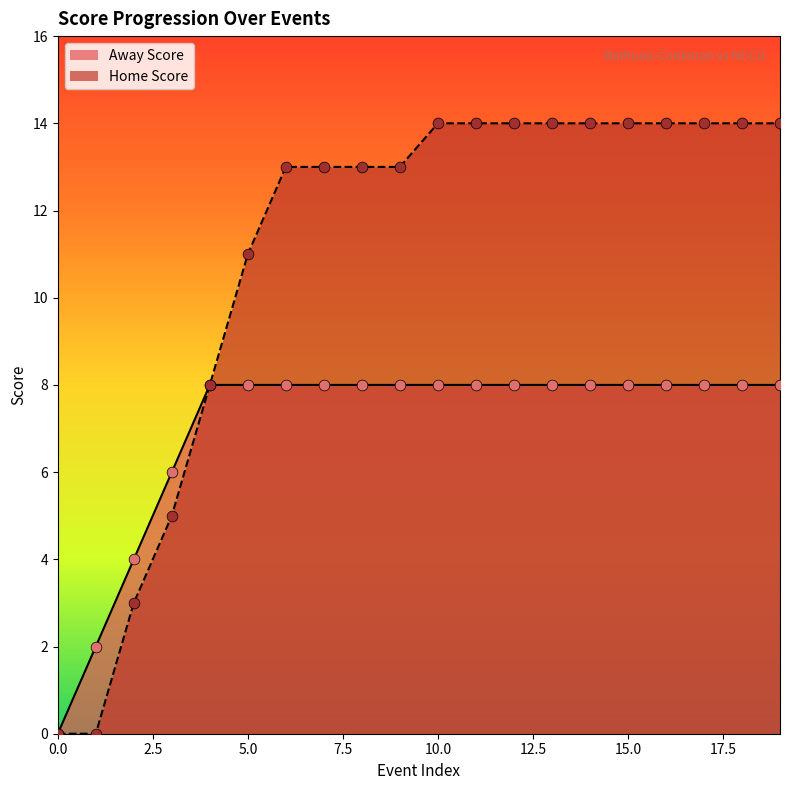

At which category is the sum across all series the highest?

10